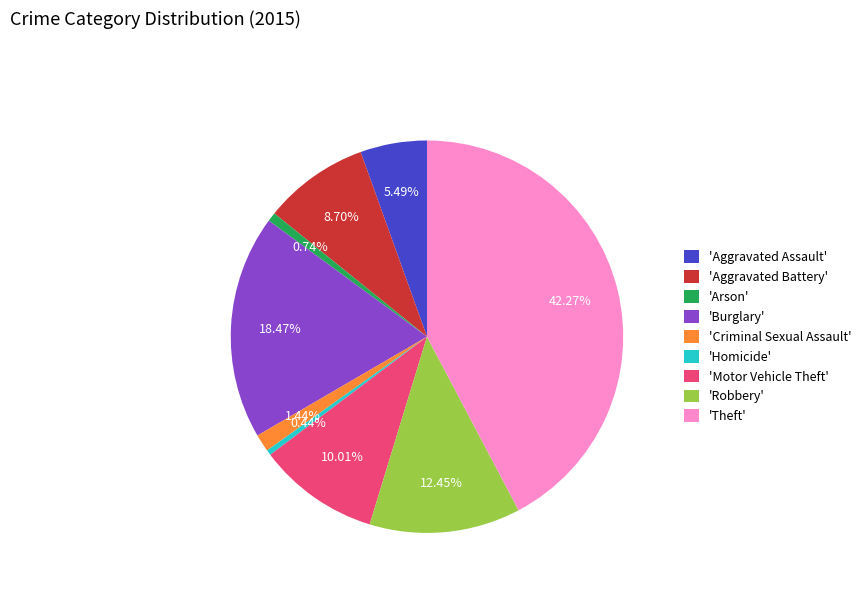

Is the sum of 'Aggravated Assault' and 'Theft' greater than half?

No